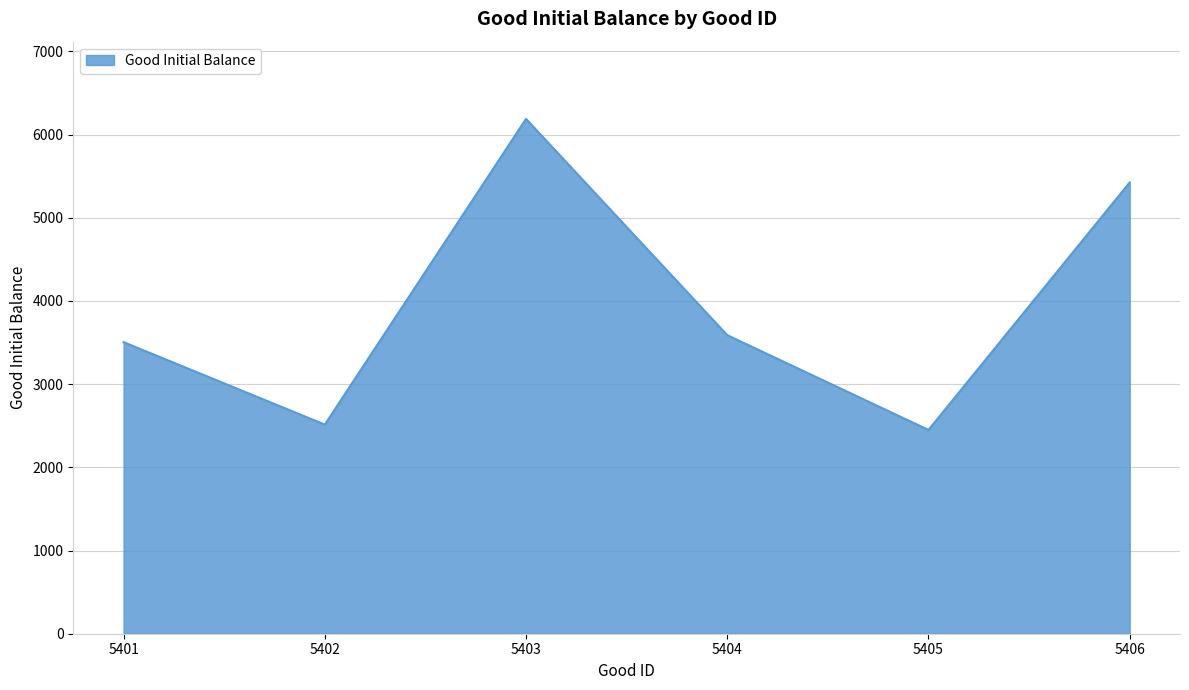

How many lines are shown in the chart?

1